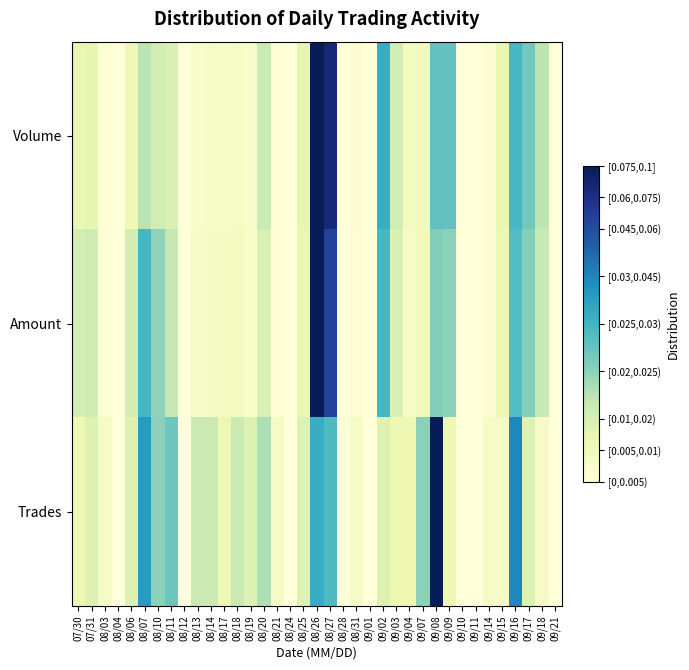

Rank the series at 08/12 from highest to lowest value.

Volume, Amount, Trades